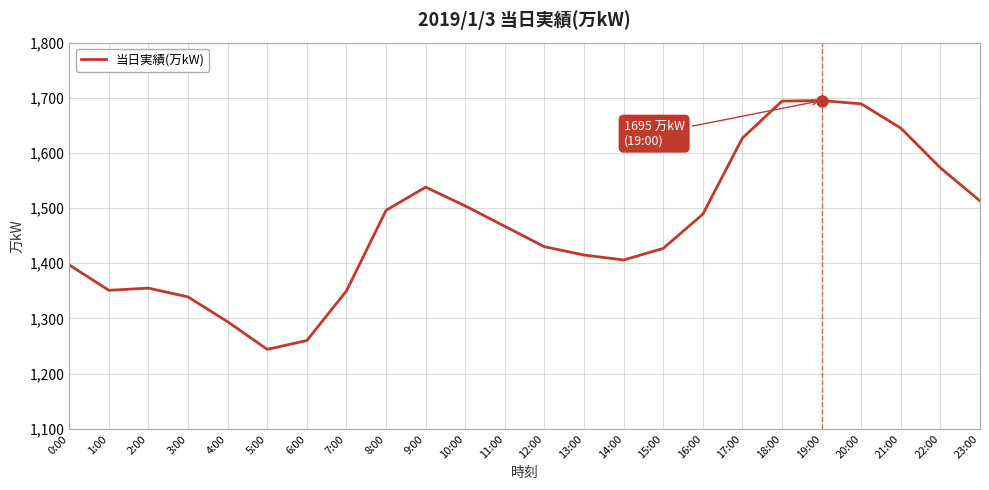

The value at 1:00 is 1351. True or false?

True